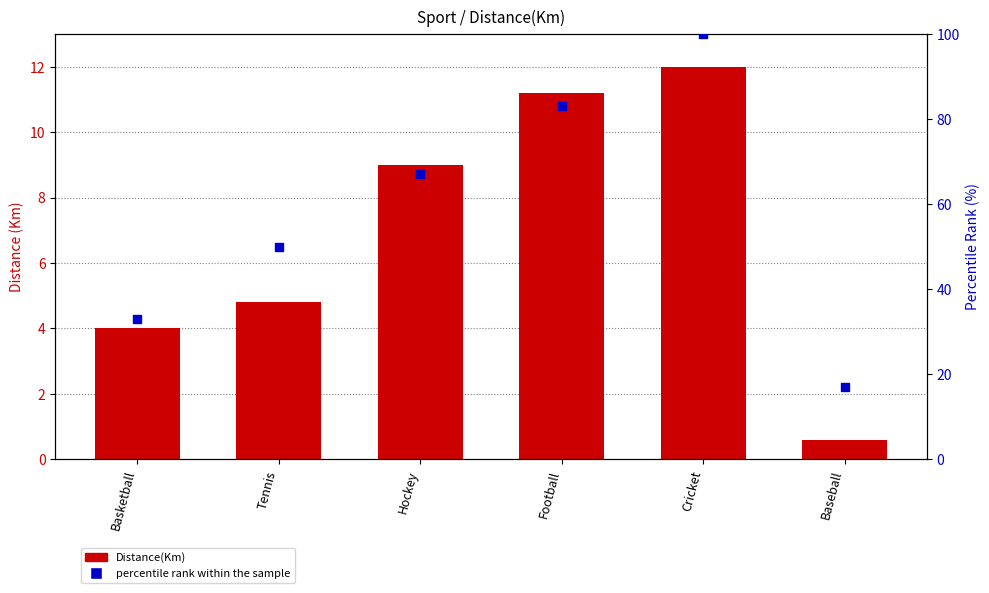

Which series contains the lowest Y value?

Distance(Km)